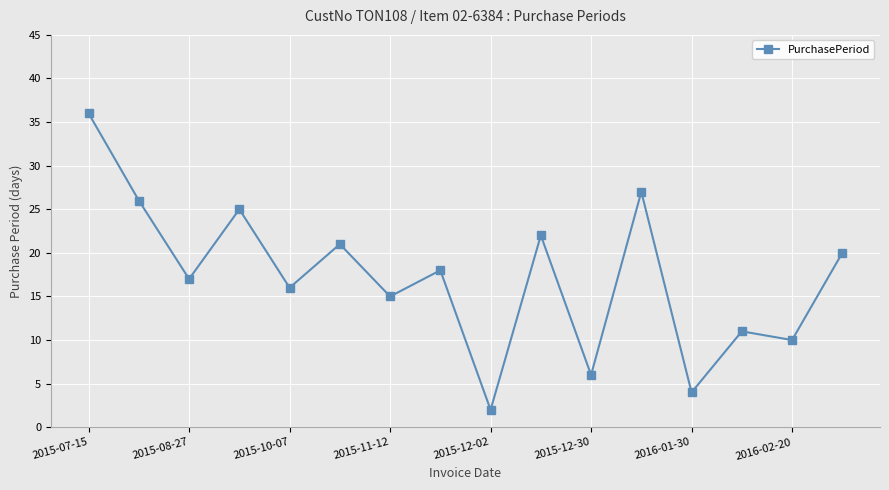

Reading right to left, transcribe all the data shown in this chart.

20	10	11	4	27	6	22	2	18	15	21	16	25	17	26	36